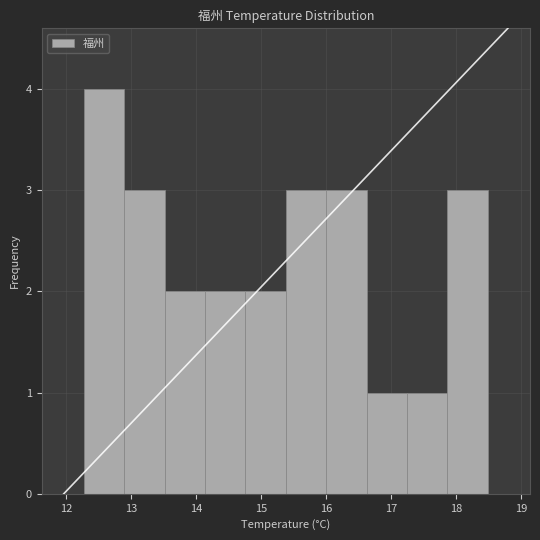

What is the height of the bar covering 17.9 to 18.5 on the x-axis? Neither the bar edges nor the heights are printed on the chart, so give them approximately, as read against the axes.

3